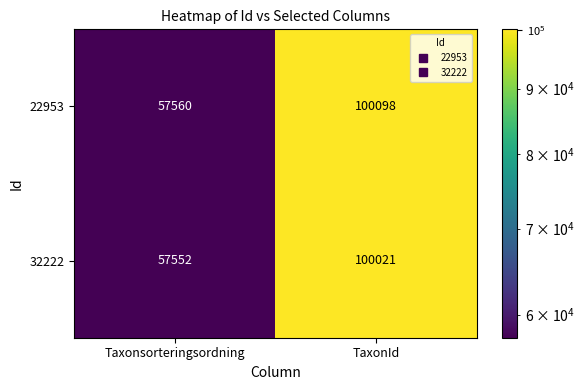

What is the maximum value shown in the chart?

100098